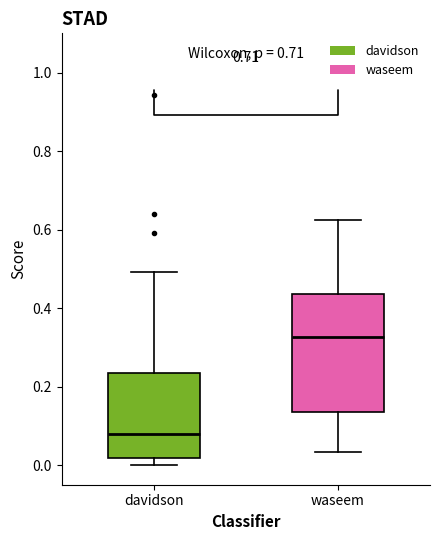

Which box has the lowest median line?

davidson